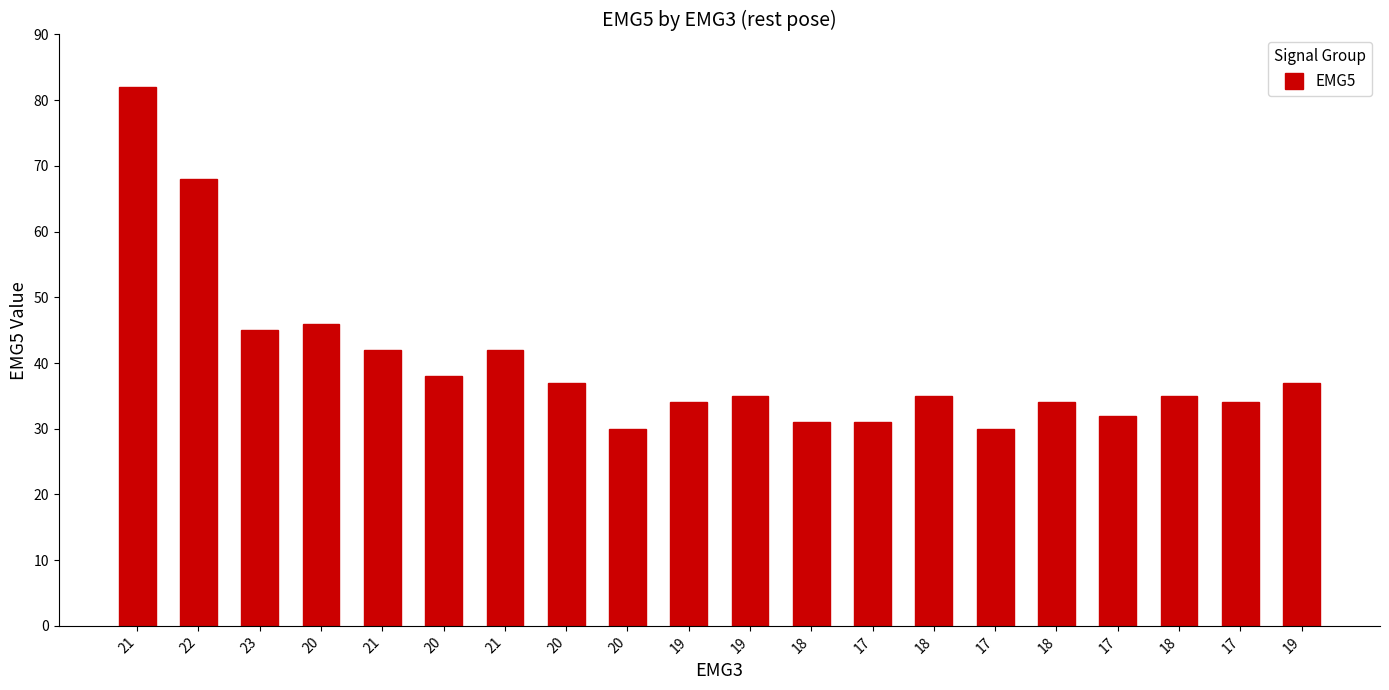

Is it true that the value at 21 is 82?

True